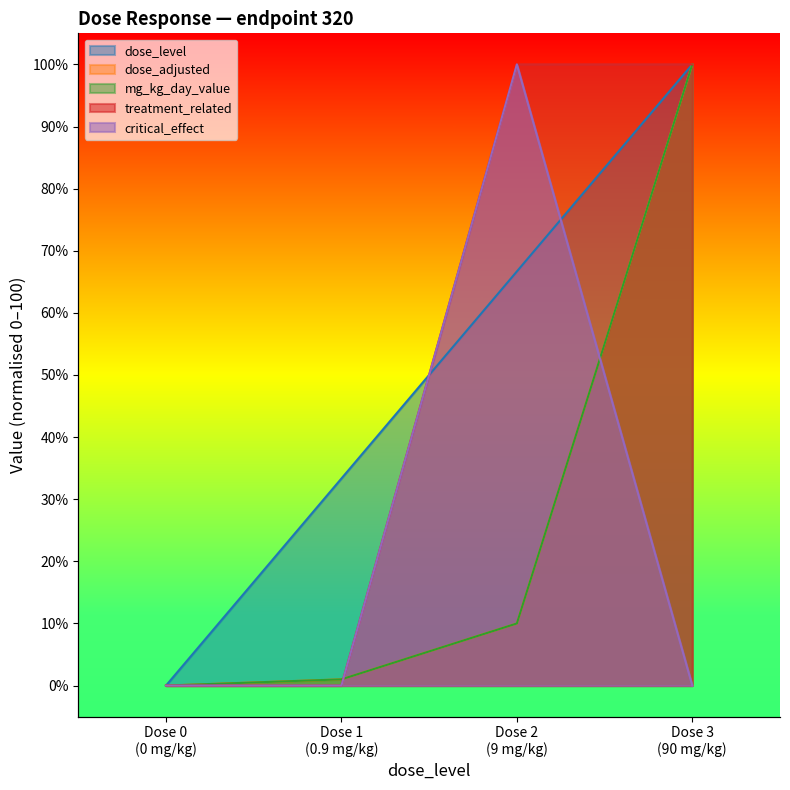

True or false: mg_kg_day_value has a value of 54.5 at Dose 3 (90 mg/kg).

False